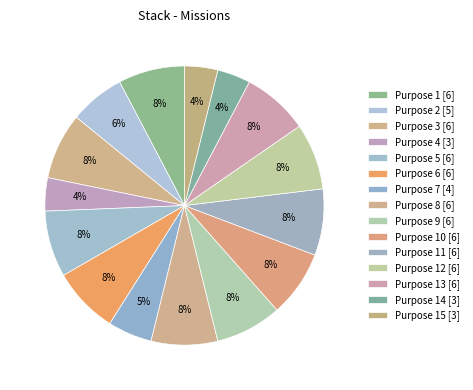

Count the number of slices in the pie.

15